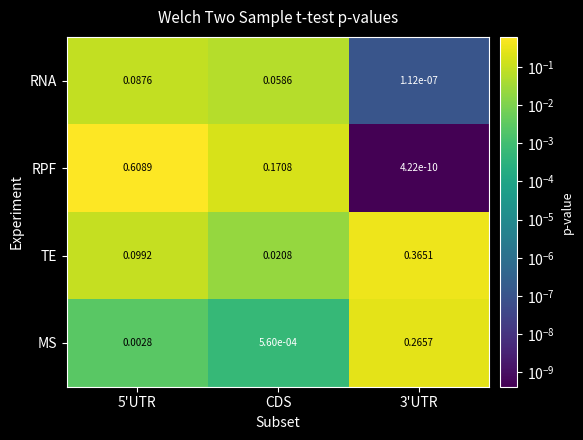

Which series has the widest spread of values?

RPF